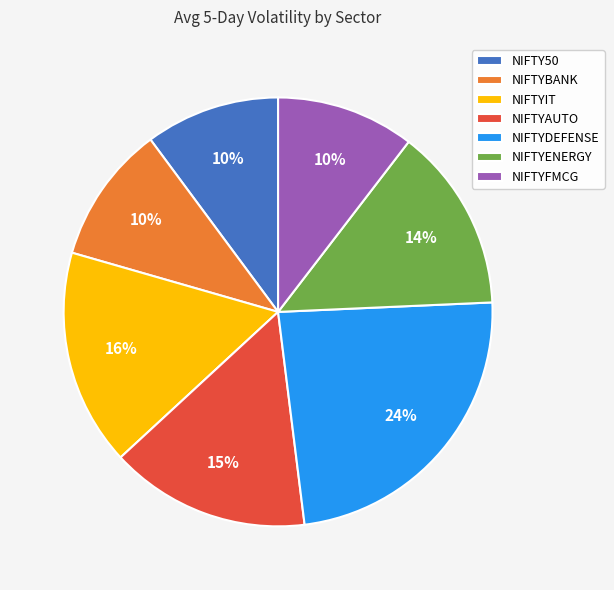

Is there any slice that represents more than half of the pie?

No